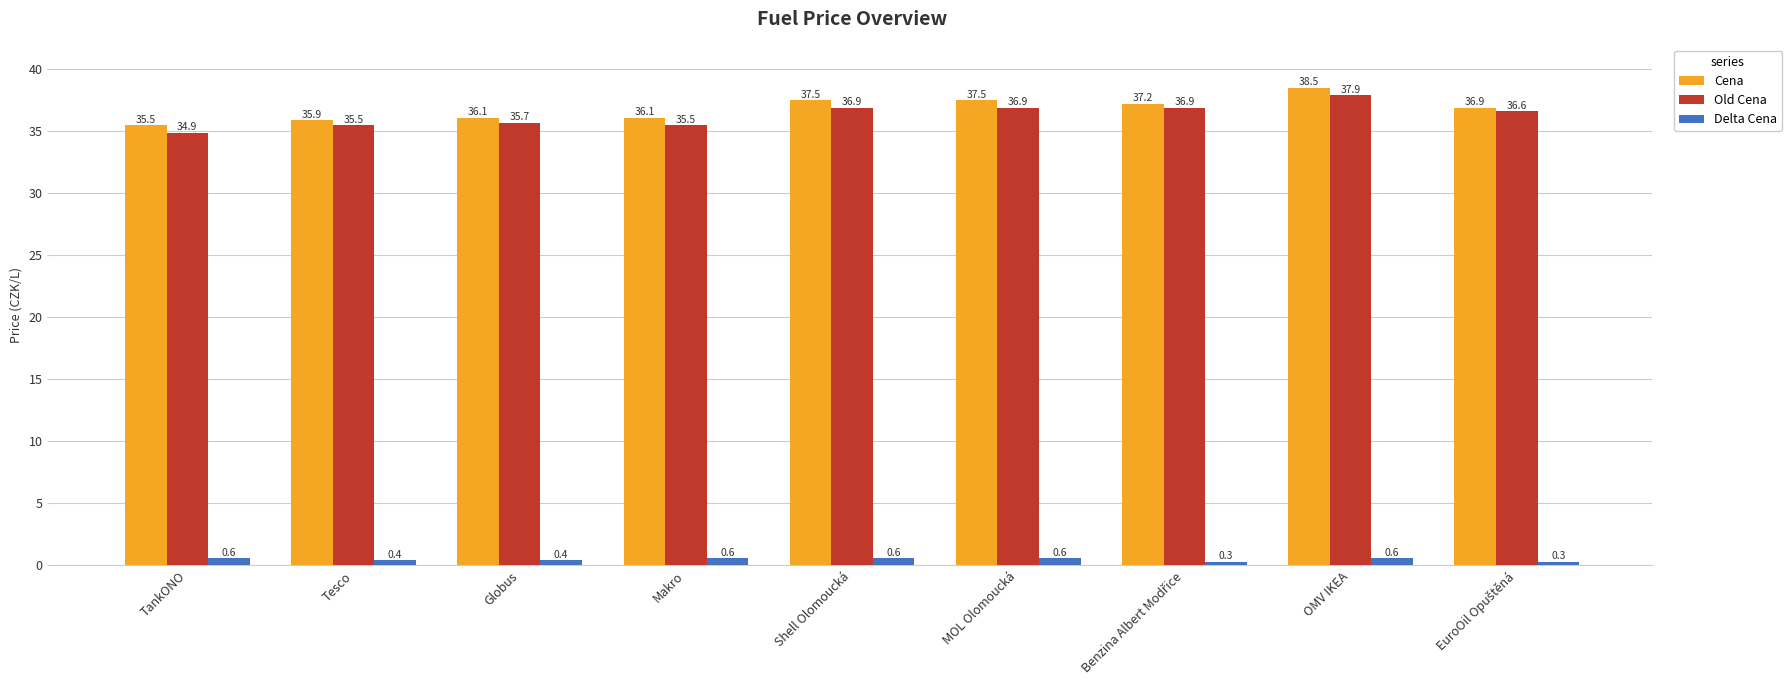

Read the Old Cena value at TankONO.

34.9